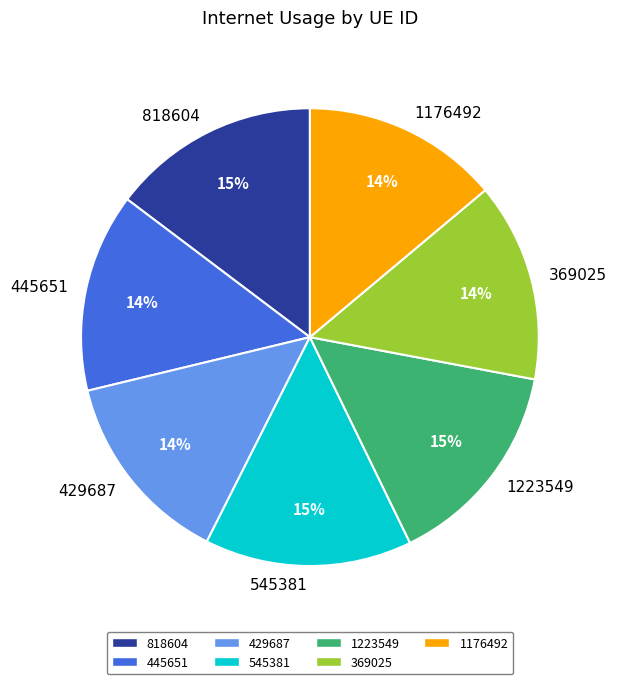

The 429687 slice represents 14% of the pie. True or false?

True